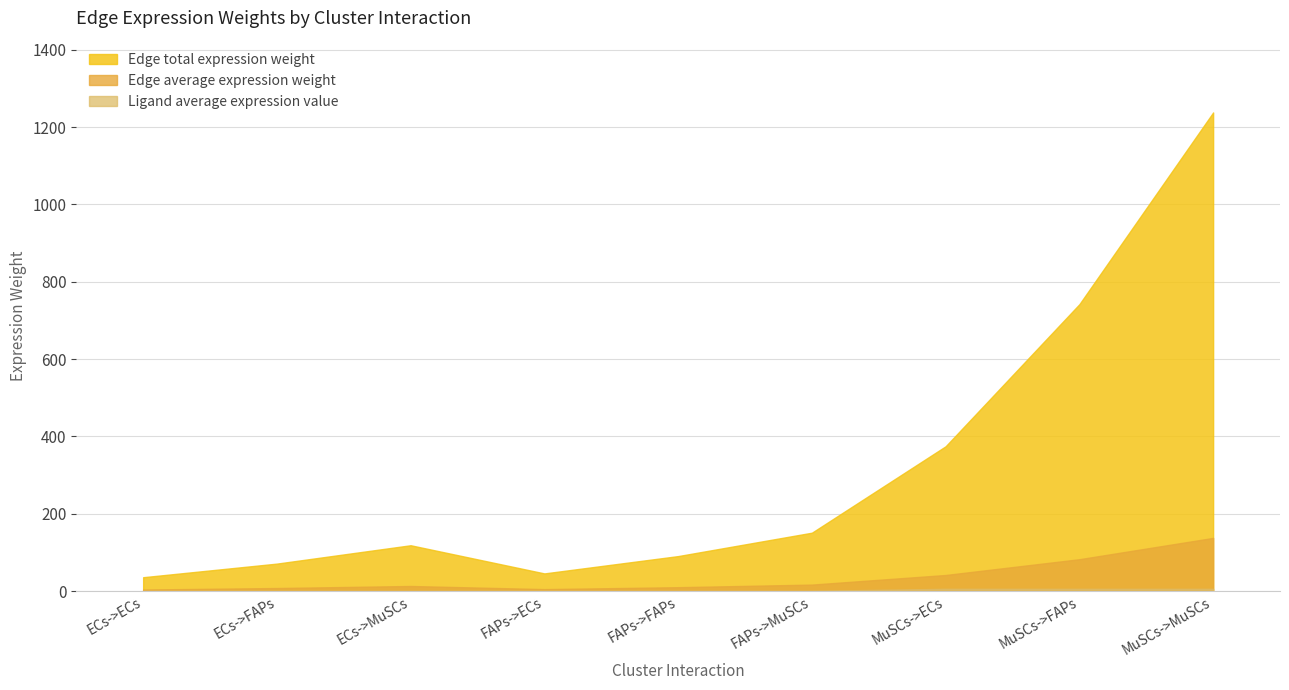

Reading left to right, list all the values displayed in this chart.

Edge average expression weight: ECs->ECs=4.0	ECs->FAPs=7.9	ECs->MuSCs=13.2	FAPs->ECs=5.1	FAPs->FAPs=10.1	FAPs->MuSCs=16.8	MuSCs->ECs=41.6	MuSCs->FAPs=82.4	MuSCs->MuSCs=137.5
Edge total expression weight: ECs->ECs=35.9	ECs->FAPs=71.1	ECs->MuSCs=118.5	FAPs->ECs=45.7	FAPs->FAPs=90.5	FAPs->MuSCs=151.0	MuSCs->ECs=374.5	MuSCs->FAPs=742.0	MuSCs->MuSCs=1237.9
Ligand average expression value: ECs->ECs=0.6	ECs->FAPs=0.6	ECs->MuSCs=0.6	FAPs->ECs=0.7	FAPs->FAPs=0.7	FAPs->MuSCs=0.7	MuSCs->ECs=5.9	MuSCs->FAPs=5.9	MuSCs->MuSCs=5.9